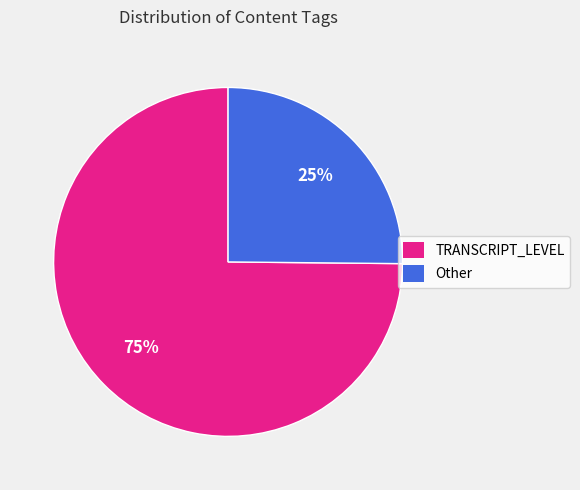

Do Other and TRANSCRIPT_LEVEL together represent more than half of the pie?

Yes